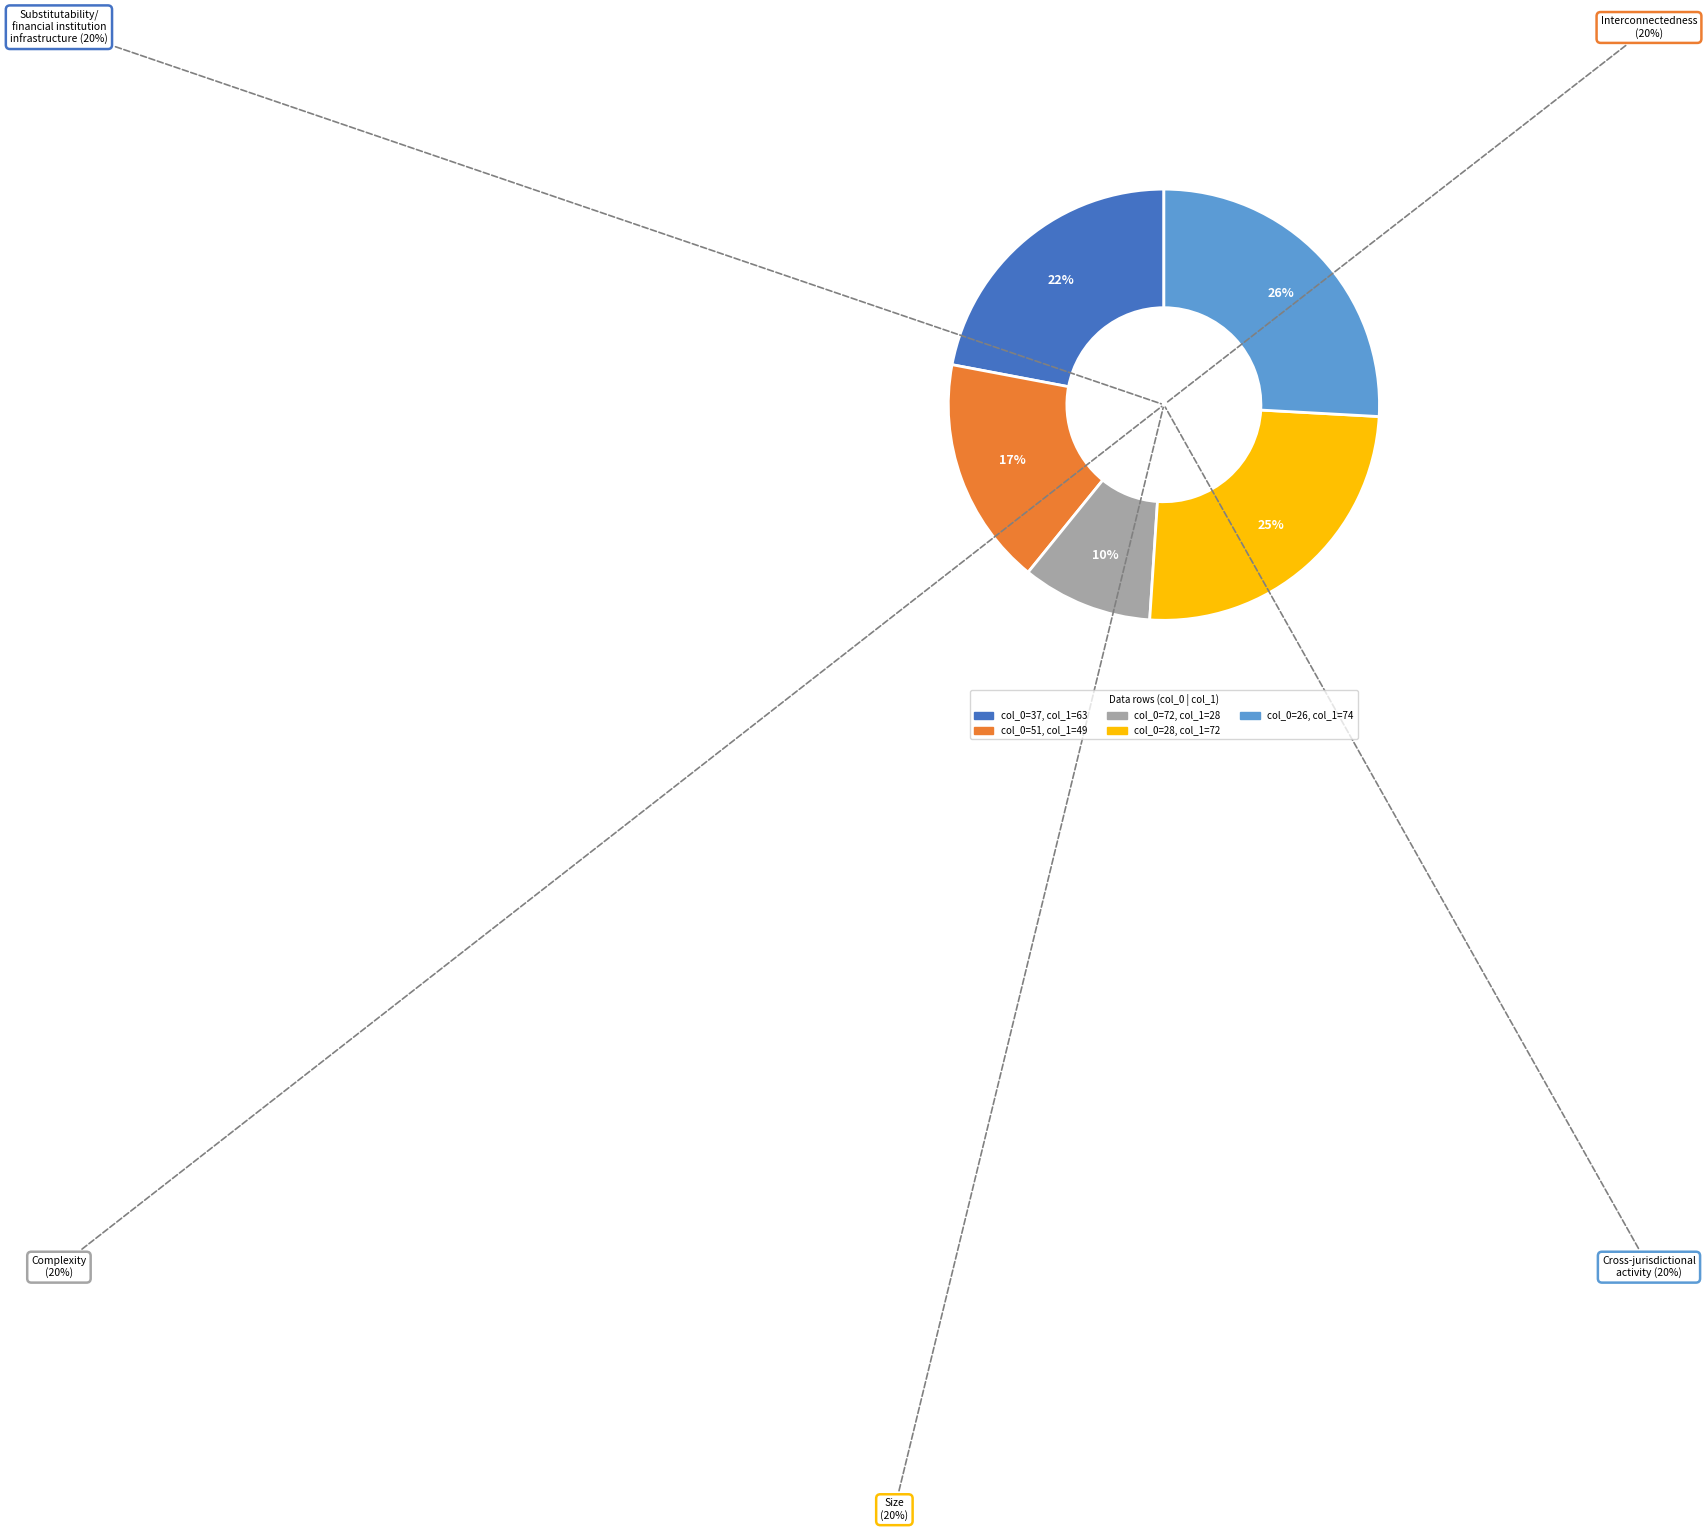

Which category has the smallest portion of the pie?

72